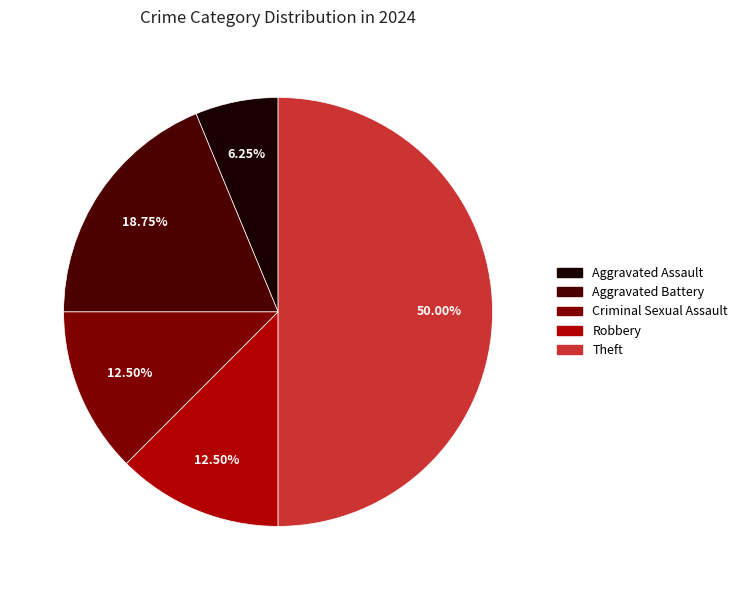

How many segments does this pie chart have?

5